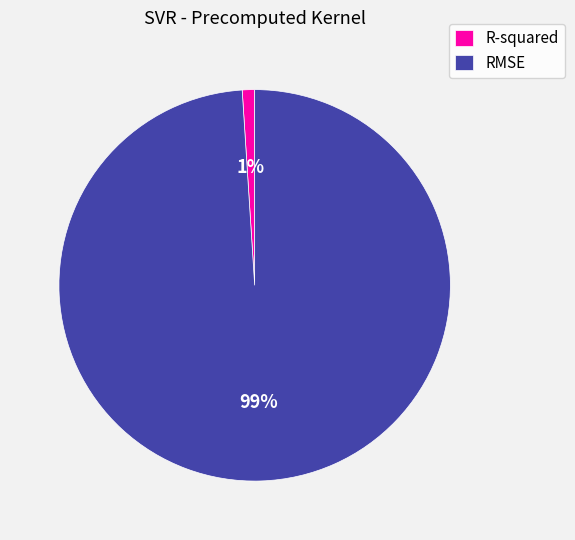

What is the smallest slice in the pie chart?

R-squared